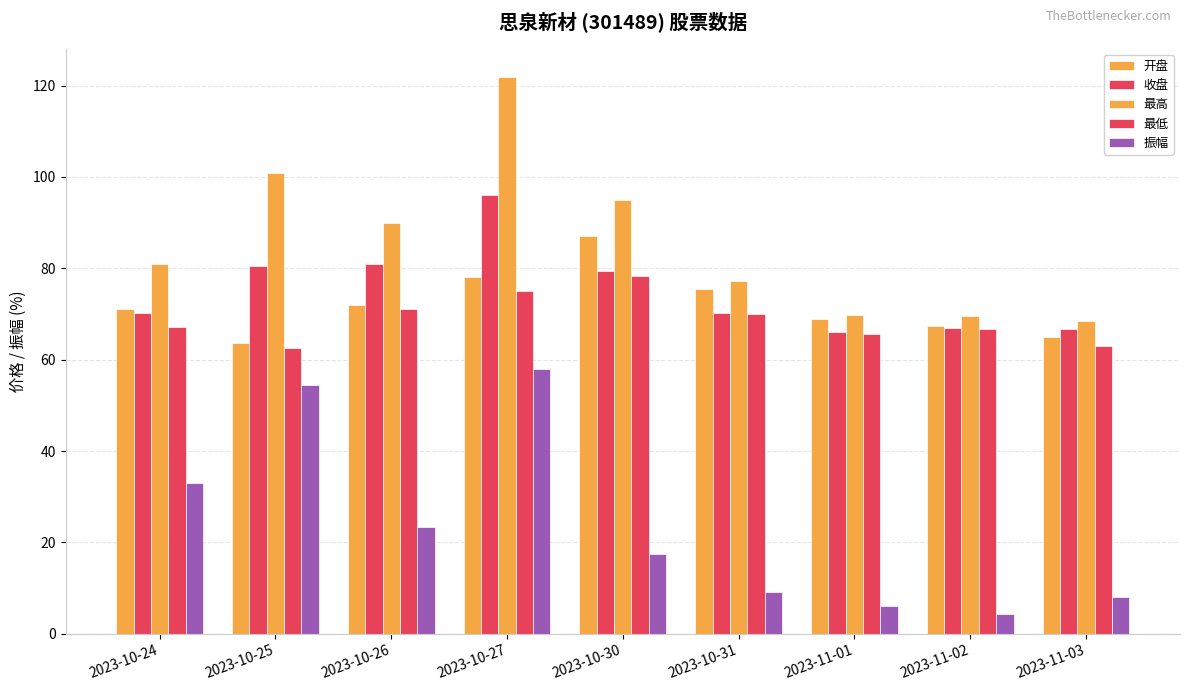

Between 2023-10-31 and 2023-10-24, which is larger?

2023-10-31